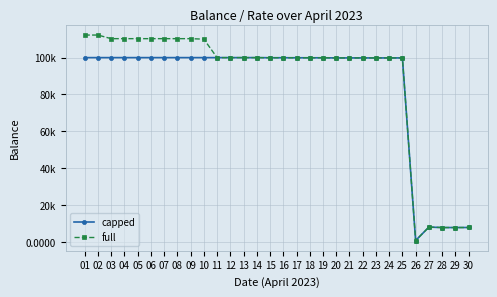

Is this an area chart (filled region under the line)?

No